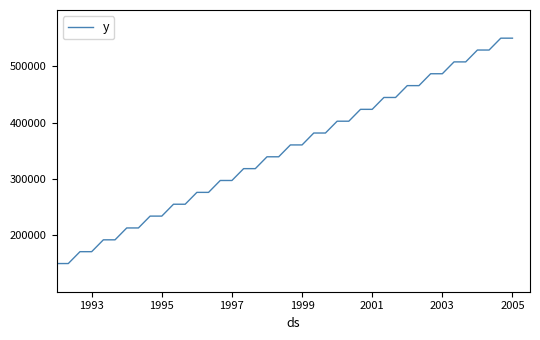

What is the smallest value displayed?

150000.0